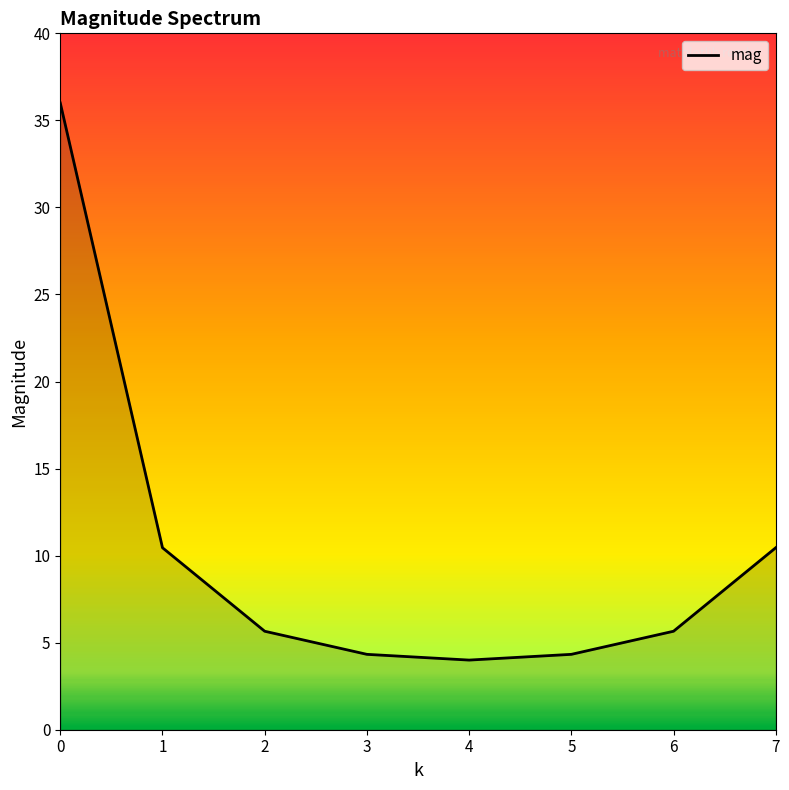

Does the chart have visible grid lines?

No